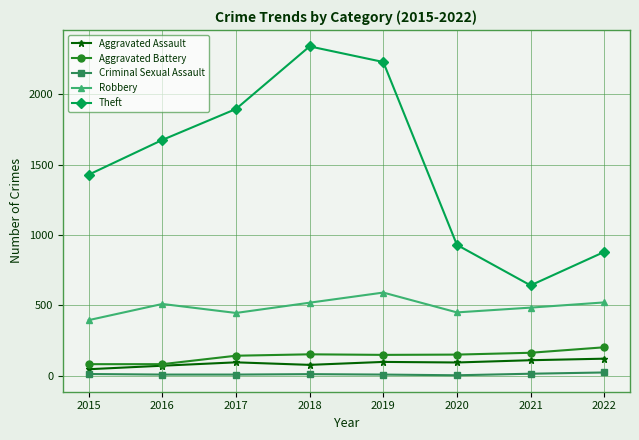

In Theft, how many points are higher than both neighbors (excluding endpoints)?

1